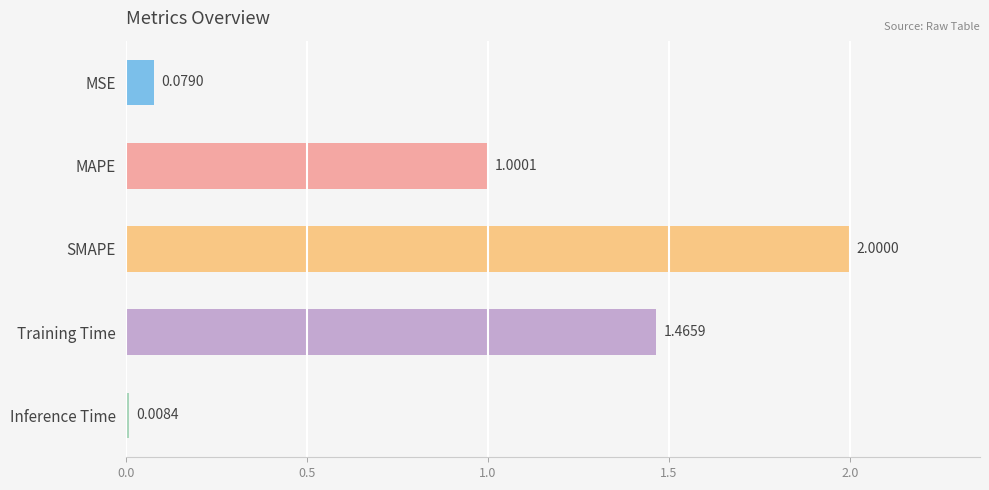

What is the label of the 4th bar from the top?

Training Time